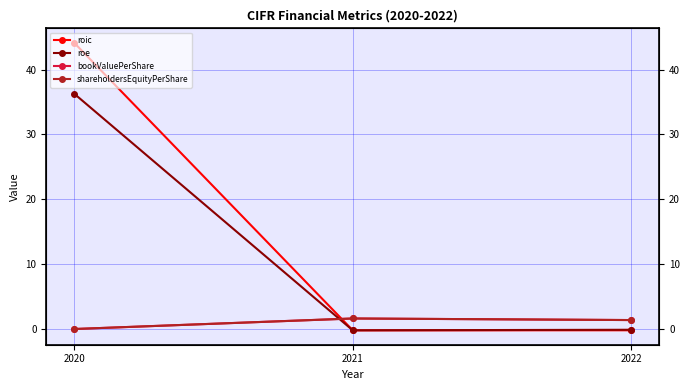

At which category is the sum across all series the highest?

2020